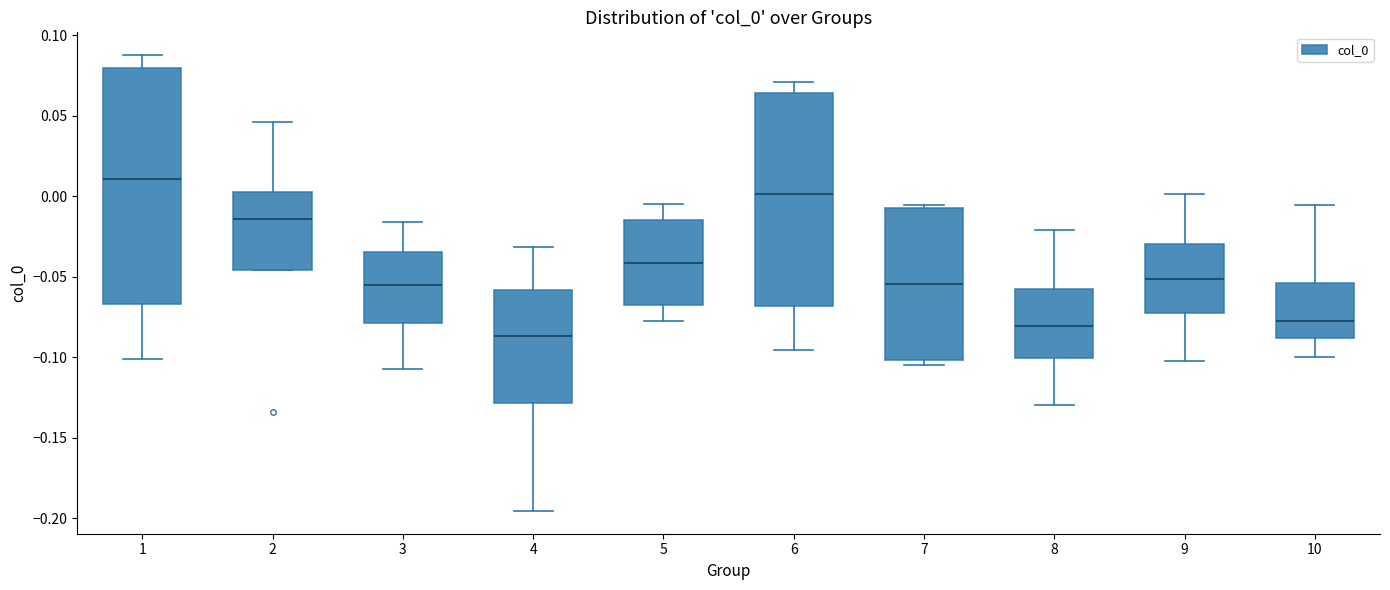

Which box has the lowest median line?

4